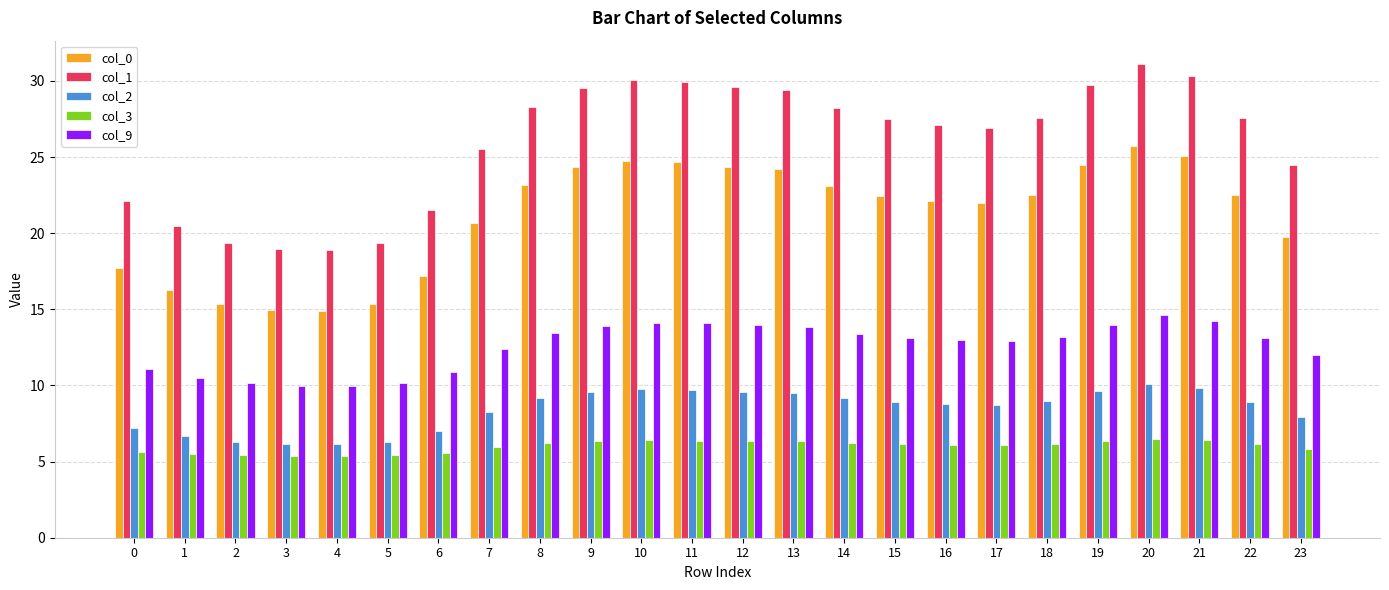

What are all the series names shown in the legend?

col_0, col_1, col_2, col_3, col_9